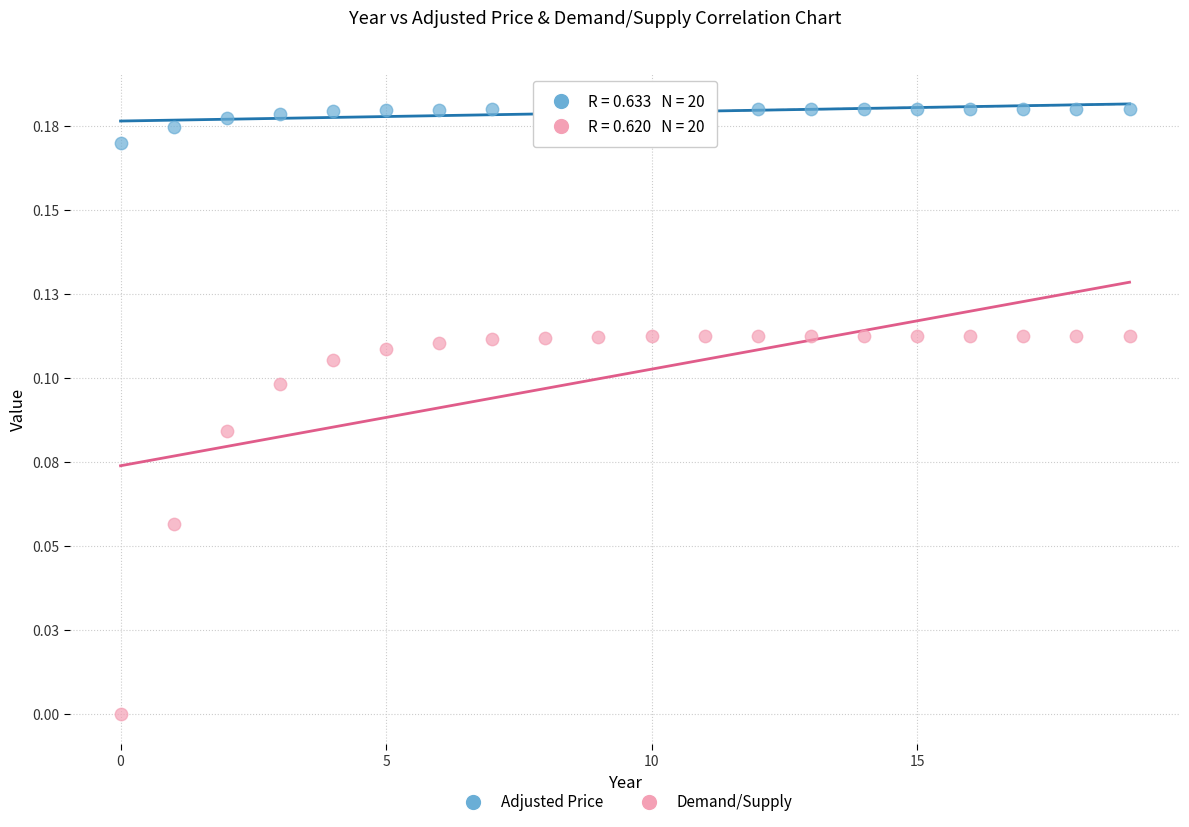

Which series has the widest spread of Y values?

Demand/Supply